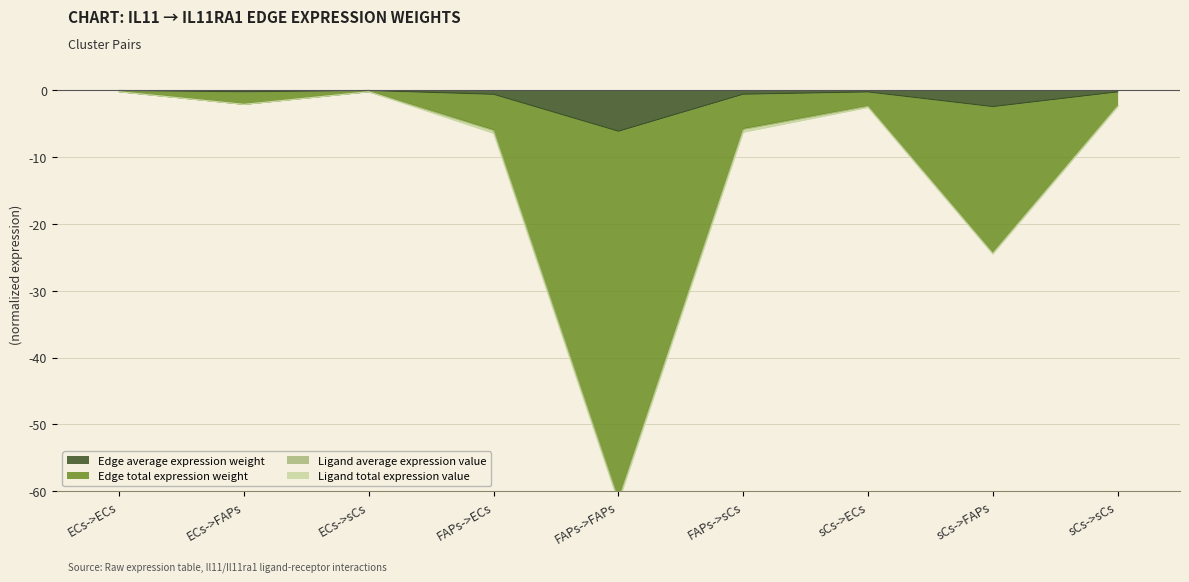

What is the label of the 6th point from the right?

FAPs->ECs